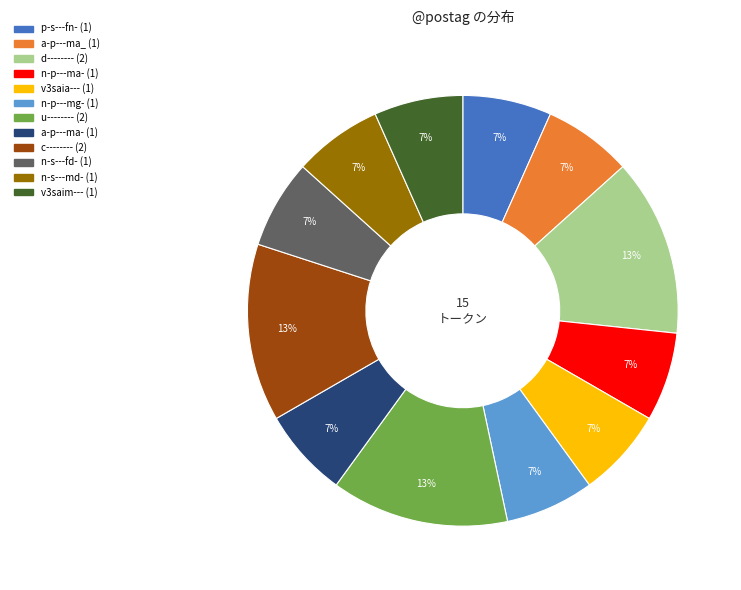

Does n-s---fd- represent more than half of the total?

No